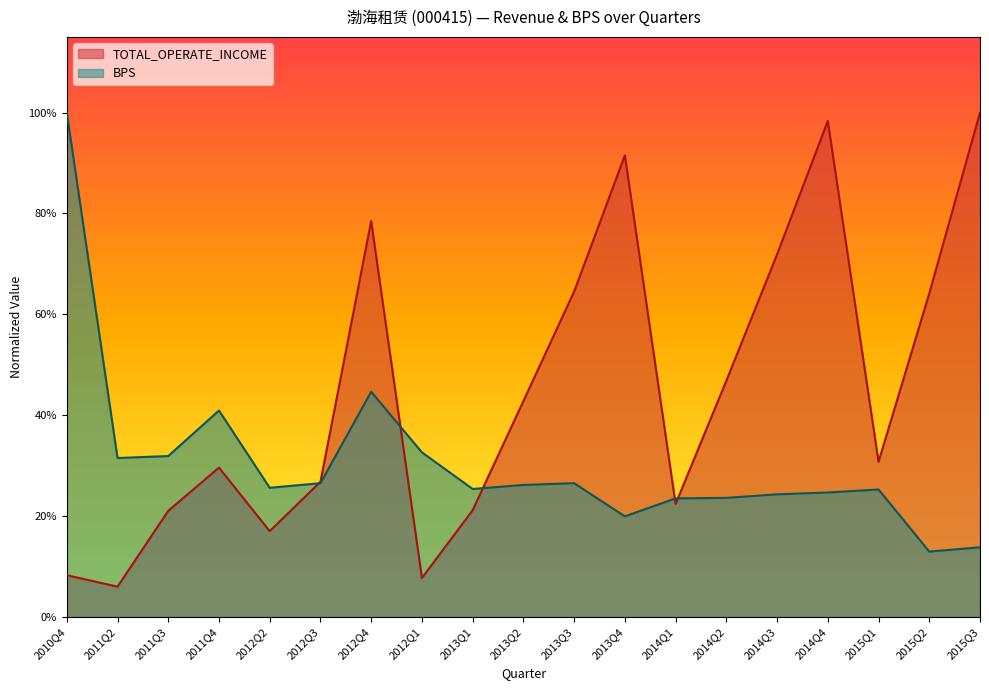

Which series changed the most between 2014Q4 and 2015Q2?

TOTAL_OPERATE_INCOME